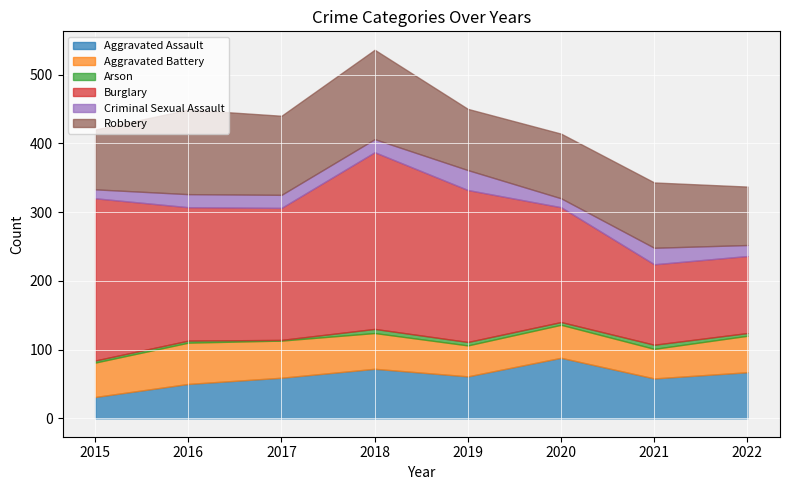

Which label corresponds to the largest value in the chart?

2018